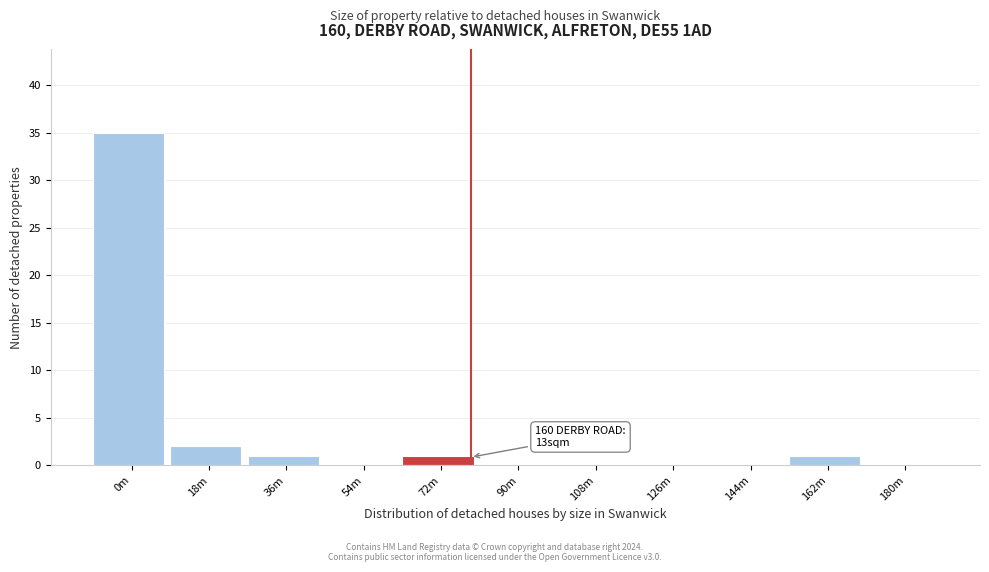

Reading left to right, extract all data points from this chart.

0m=35	18m=2	36m=1	54m=0	72m=1	90m=0	108m=0	126m=0	144m=0	162m=1	180m=0